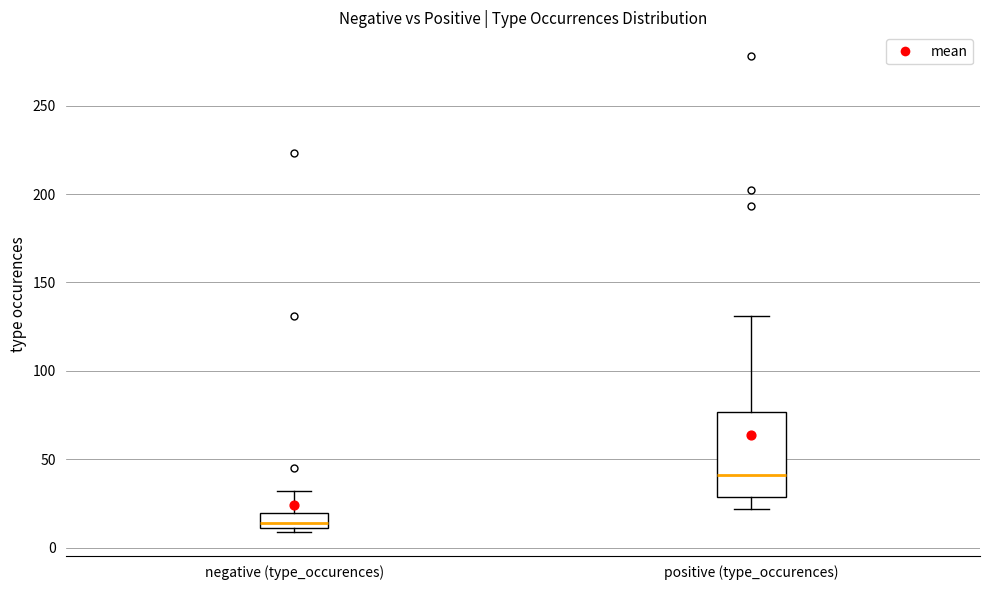

Comparing the boxes themselves (not the whiskers), which one is the tallest?

positive (type_occurences)